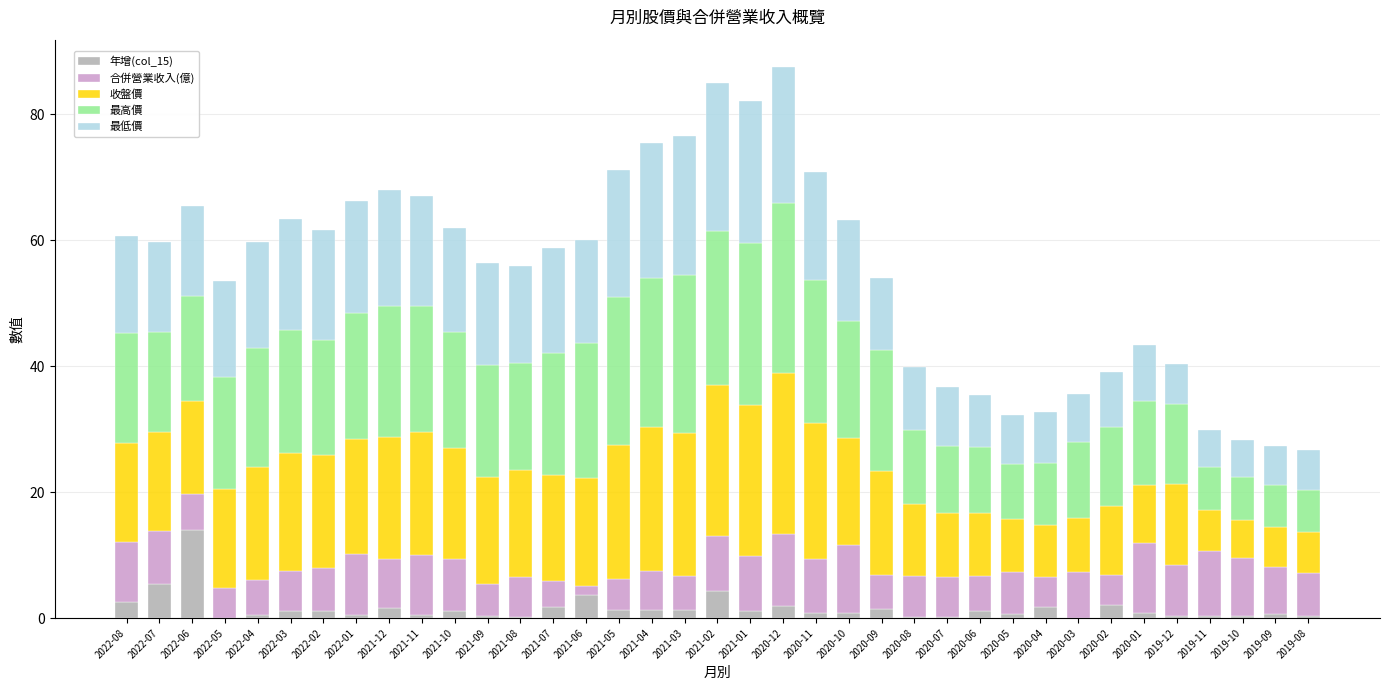

List the series in order of their peak value, highest first.

最高價, 收盤價, 最低價, 年增(col_15), 合併營業收入(億)